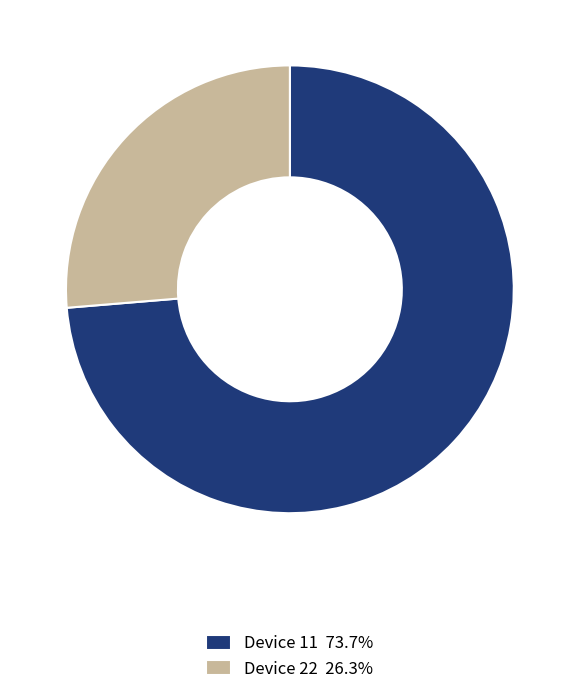

Count the number of slices in the pie.

2